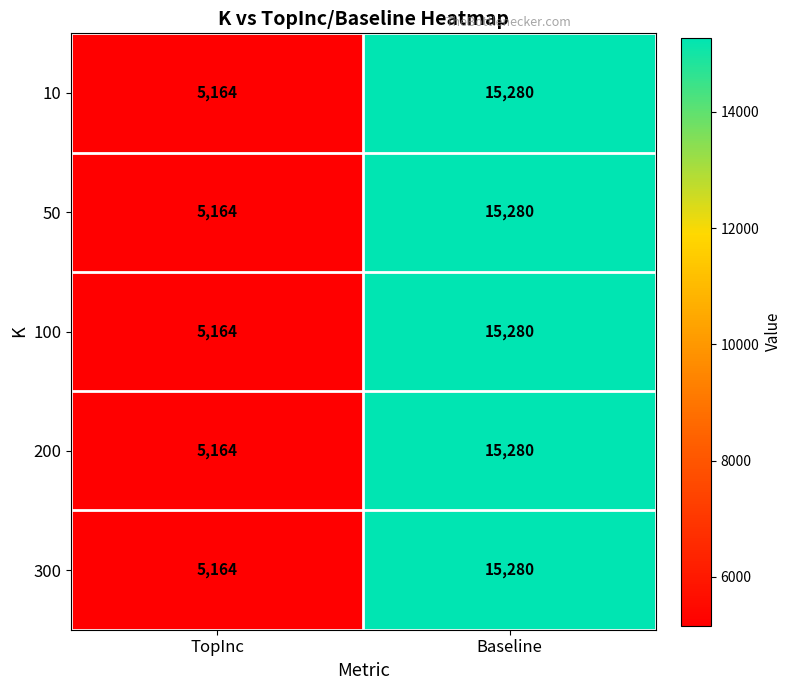

At which label is 300 closest to 10222?

TopInc